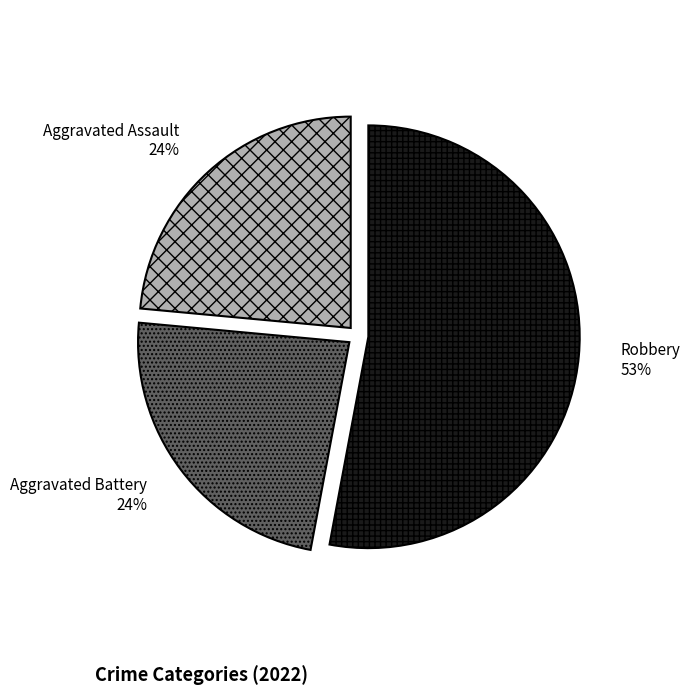

Does Robbery represent more than half of the total?

Yes